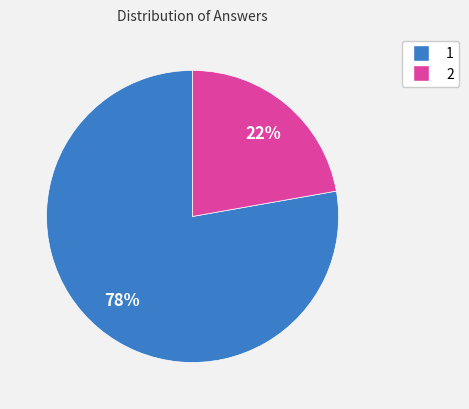

To the nearest percent, what is the difference between the largest and smallest slice percentages?

56%